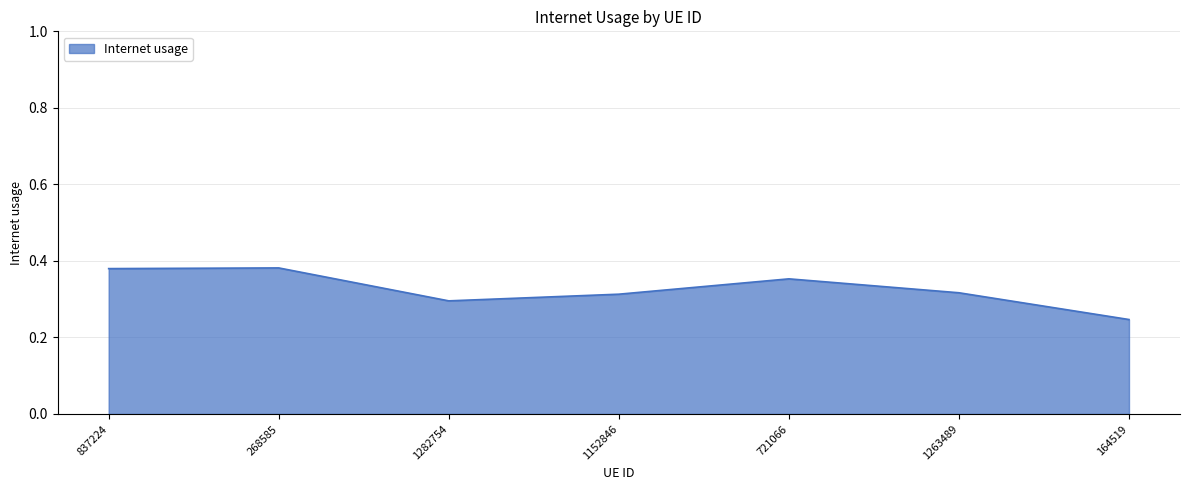

The chart shows a value of 0.6 at 1263489. True or false?

False